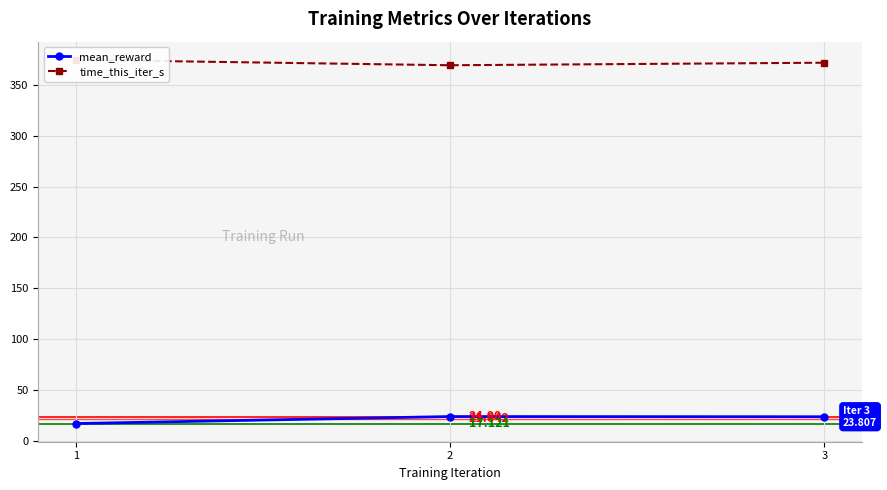

Reading left to right, list all the values displayed in this chart.

mean_reward: 1=17.1	2=24.0	3=23.8
time_this_iter_s: 1=374.5	2=369.2	3=371.7